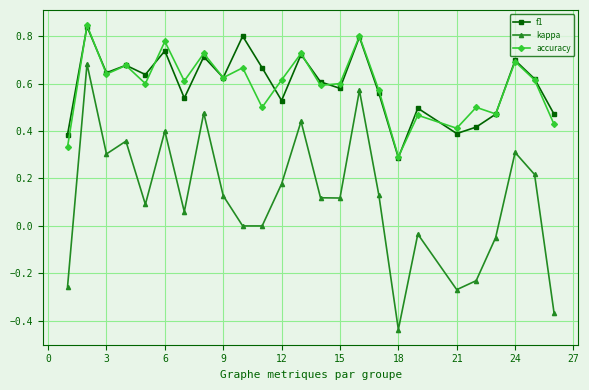

True or false: kappa and accuracy intersect in this chart.

False